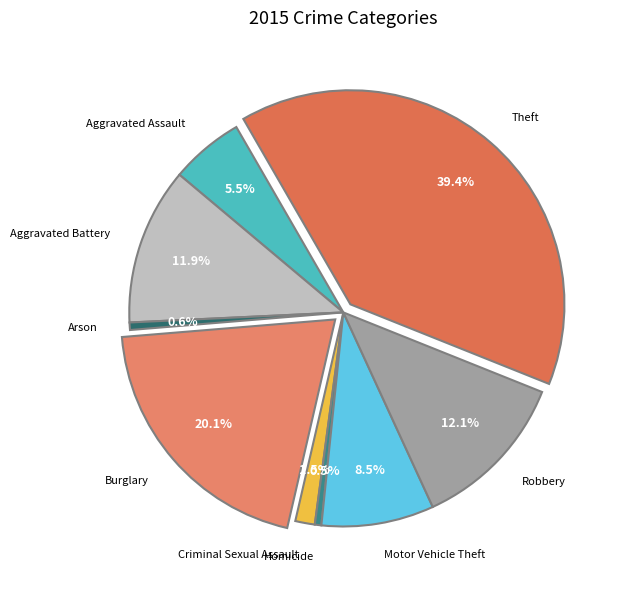

The Aggravated Battery slice represents 22% of the pie. True or false?

False